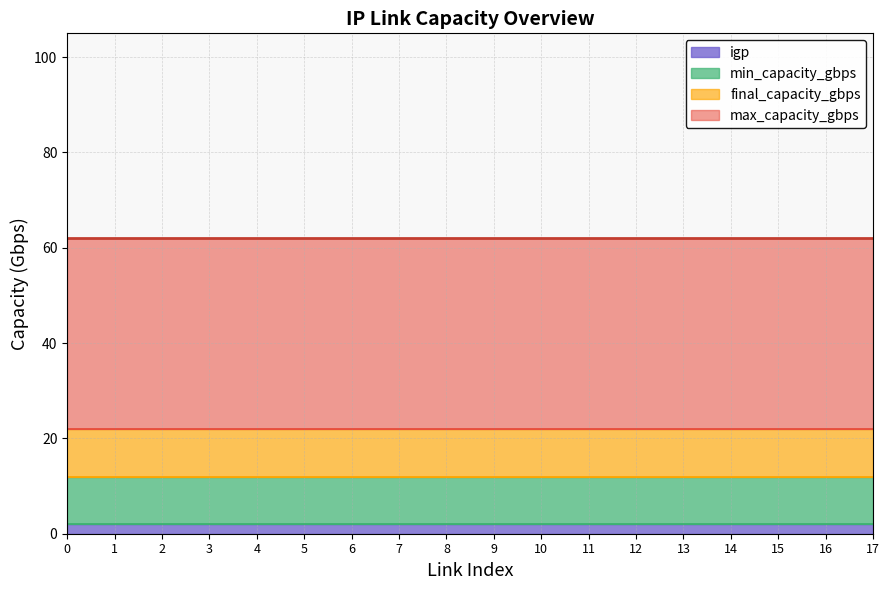

Which has a higher value, 5 or 7?

5